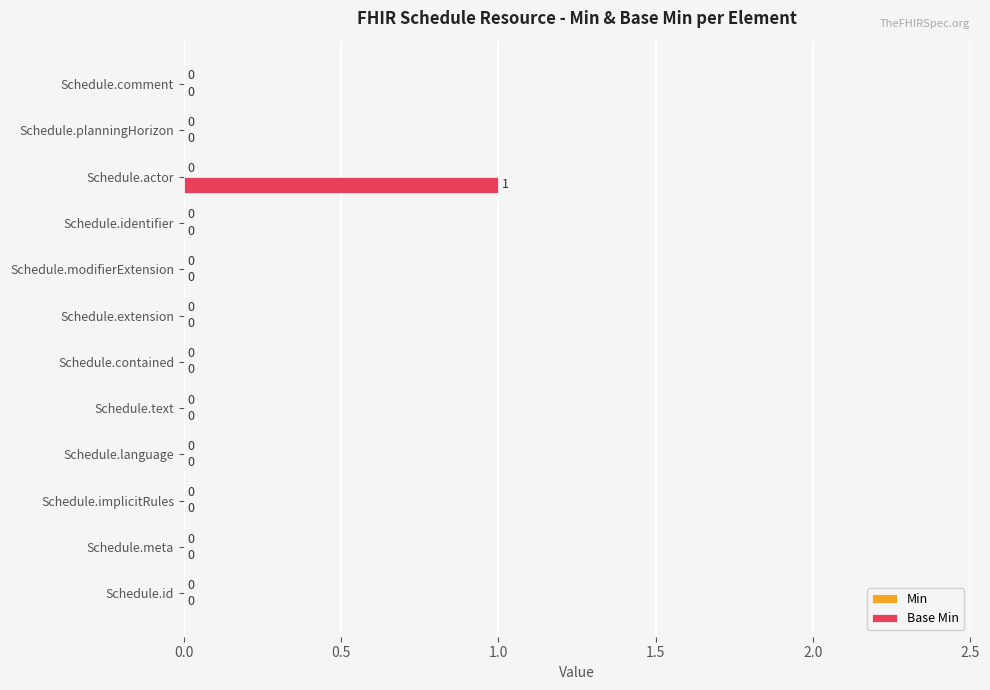

At which category does the chart reach its peak across all series?

Schedule.actor